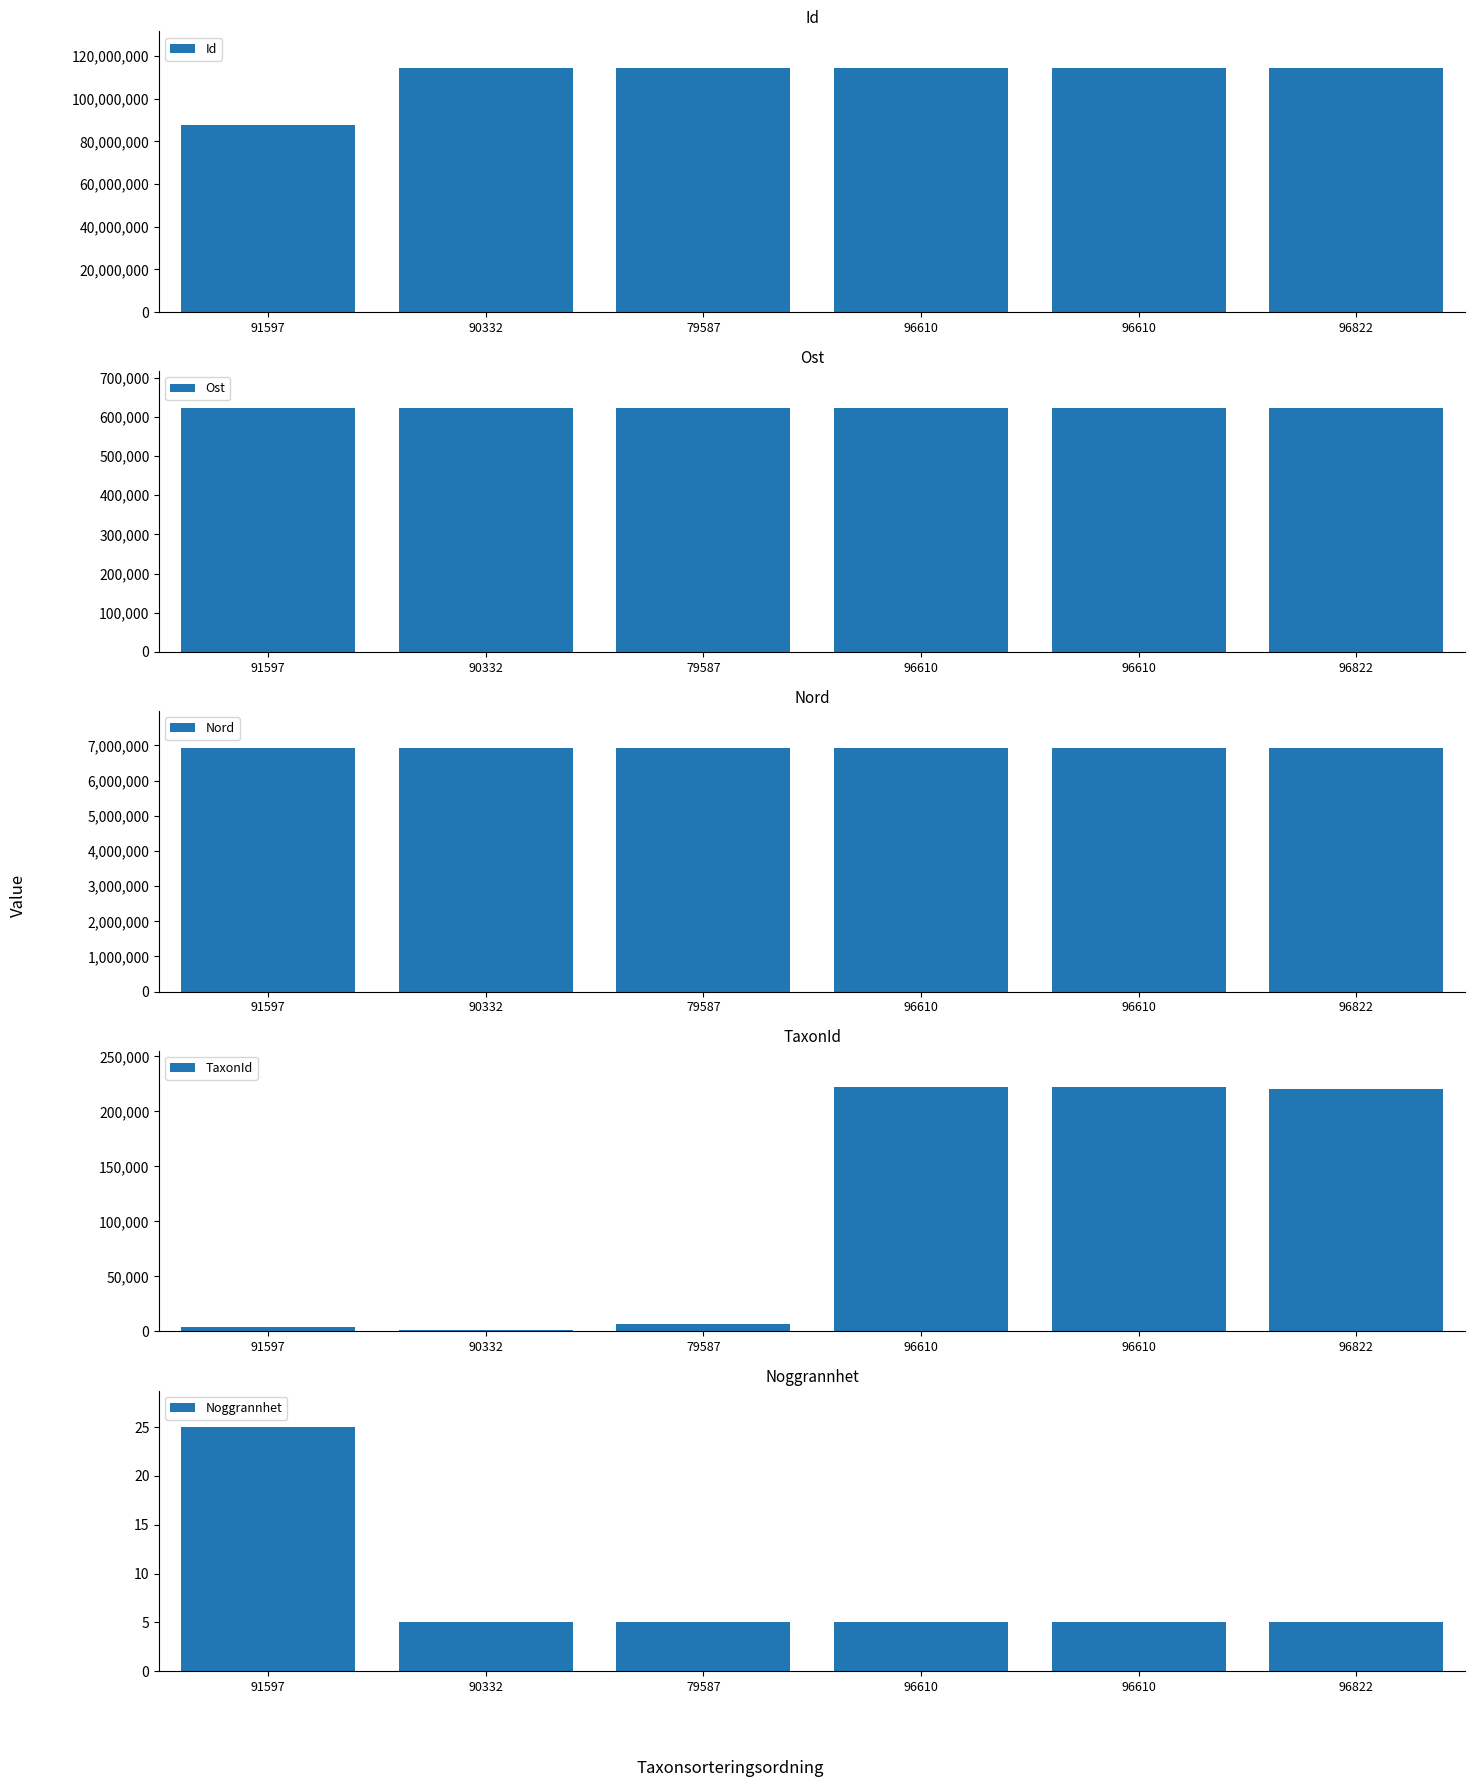

At which category does the chart reach its peak across all series?

96822